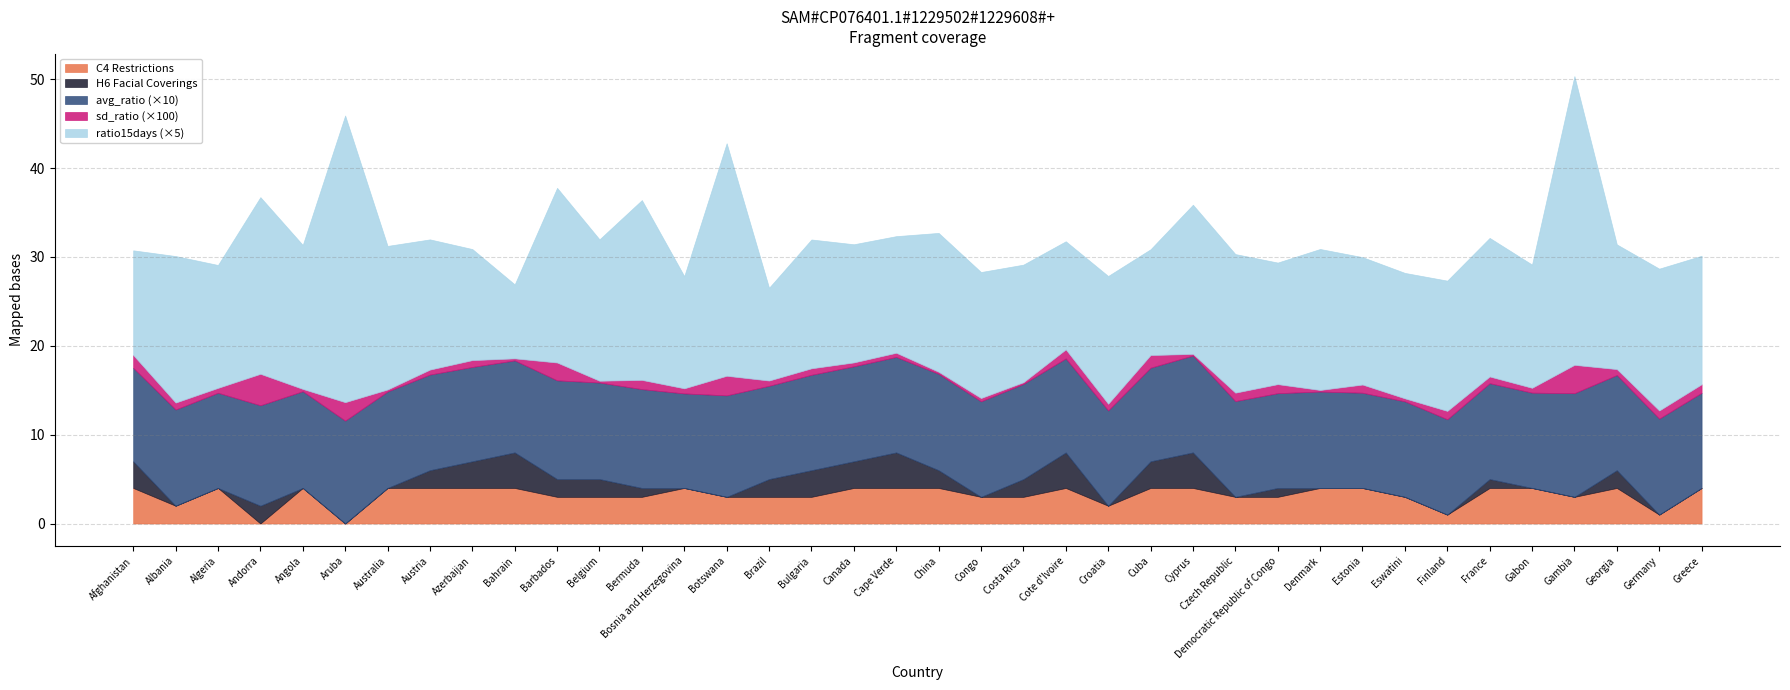

At Democratic Republic of Congo, list the series in order from largest to smallest.

C4_Restrictions on gatherings, ratio15days, avg_ratio, H6_Facial Coverings, sd_ratio